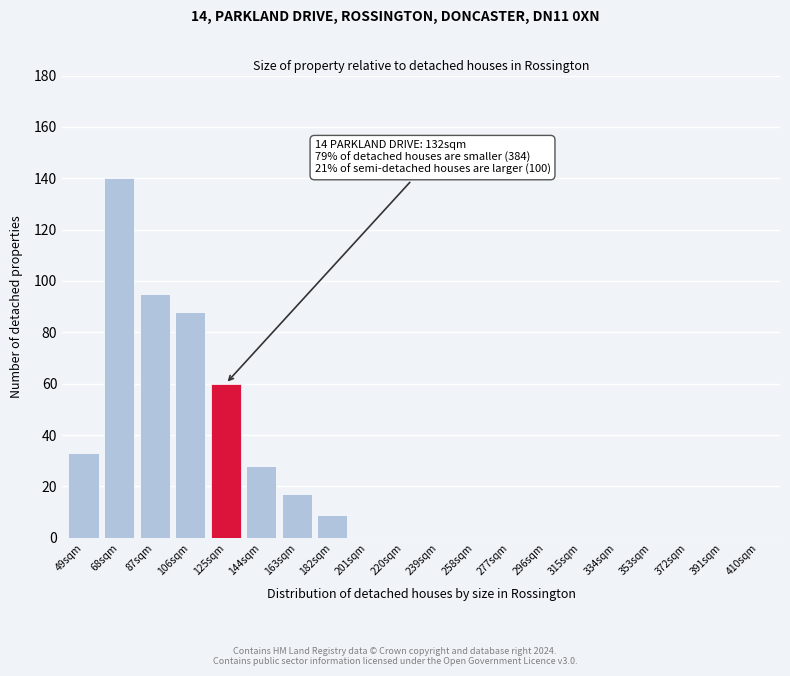

Reading right to left, extract all data points from this chart.

410sqm=0	391sqm=0	372sqm=0	353sqm=0	334sqm=0	315sqm=0	296sqm=0	277sqm=0	258sqm=0	239sqm=0	220sqm=0	201sqm=0	182sqm=9	163sqm=17	144sqm=28	125sqm=60	106sqm=88	87sqm=95	68sqm=140	49sqm=33